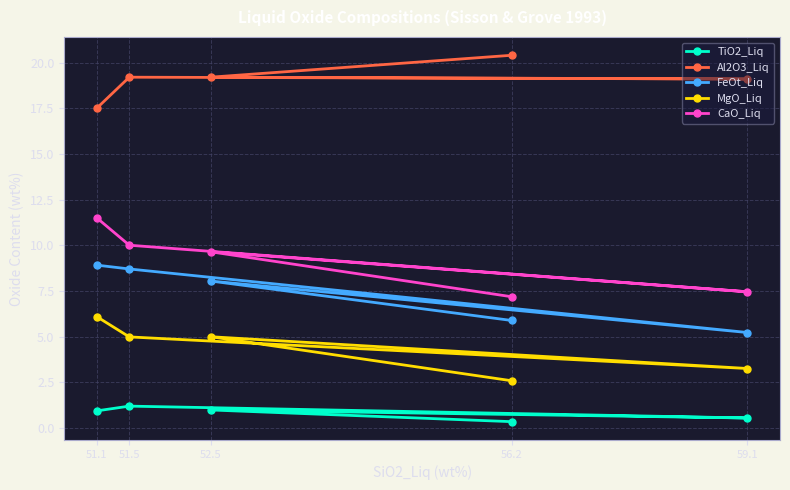

What is the greatest value displayed?

20.4